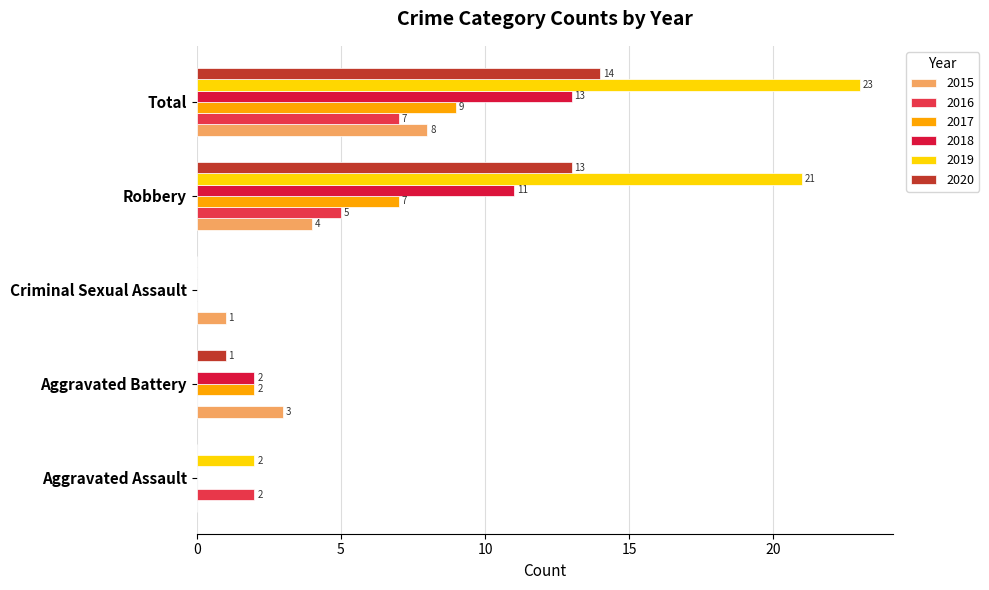

The 2016 series shows 2 at Aggravated Assault. True or false?

True